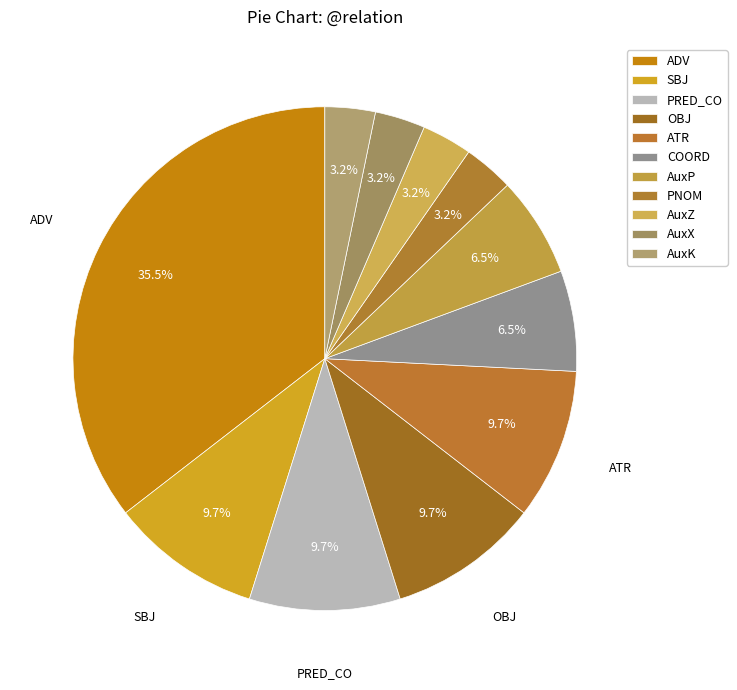

Which slice is the largest?

ADV